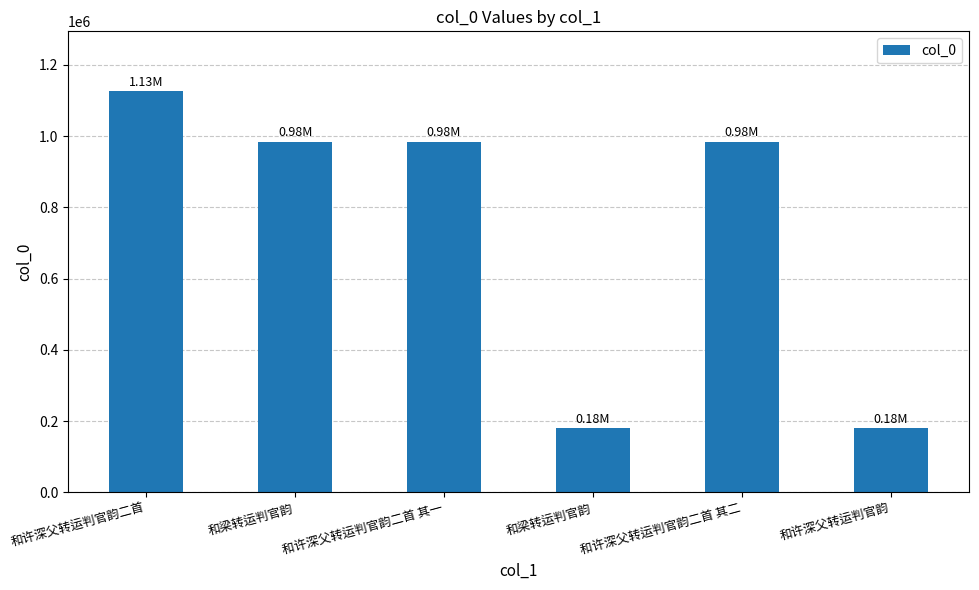

What is the value of the 6th bar from the left?

179752